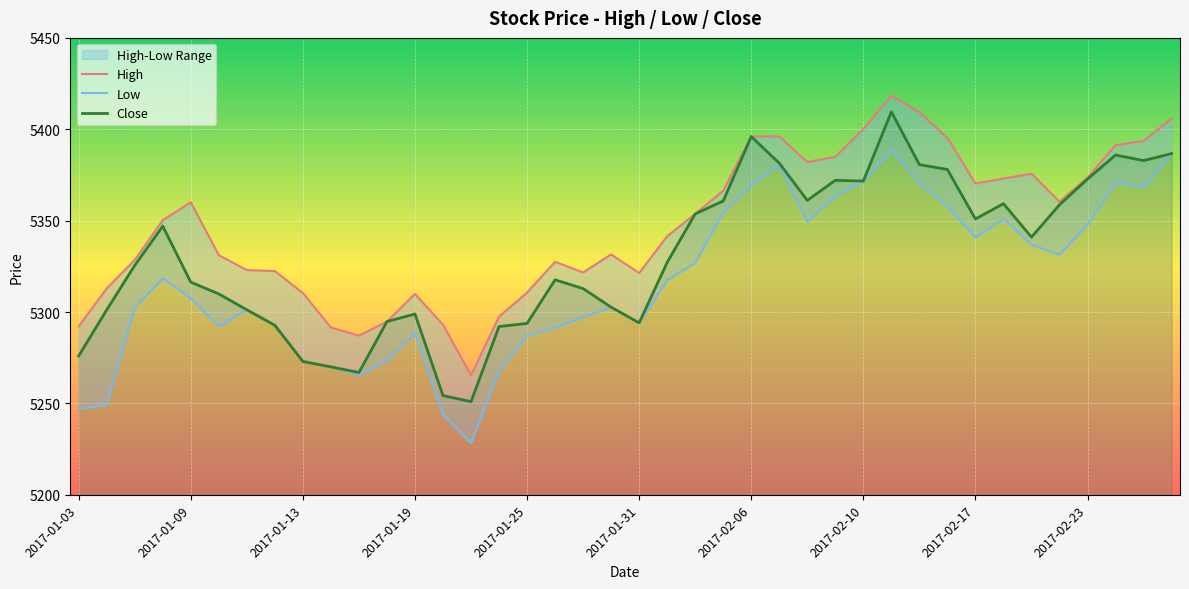

True or false: High has a value of 3758.0 at 31.

False